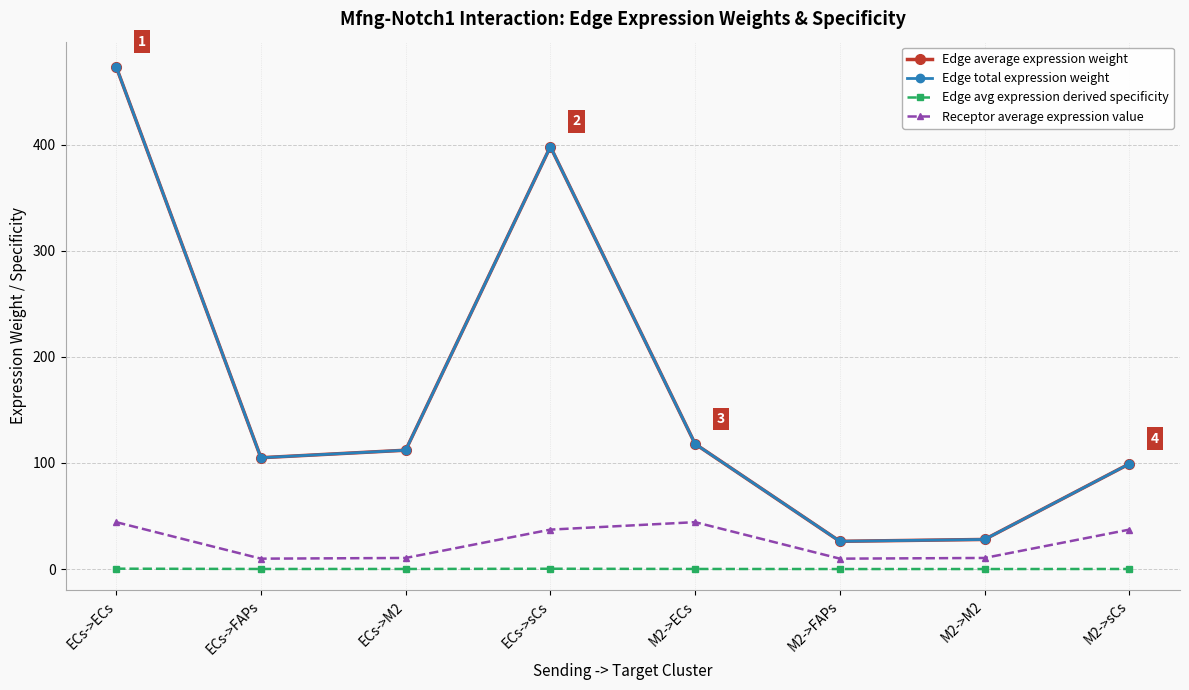

True or false: Edge avg expression derived specificity and Edge total expression weight cross at least once.

False